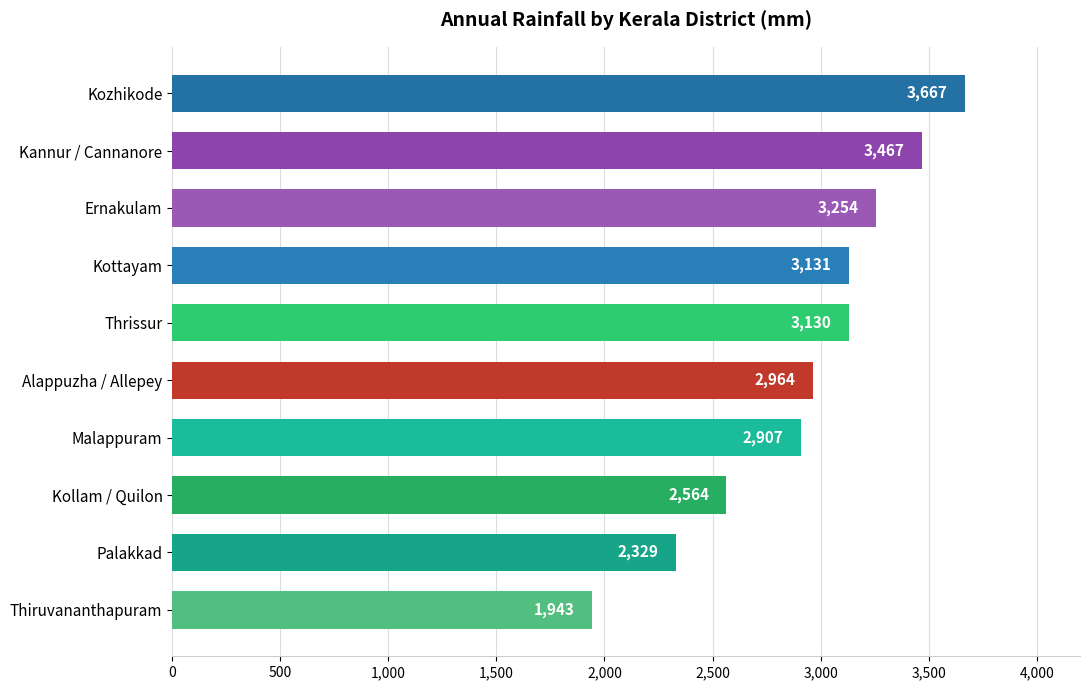

How many categories are shown in the chart?

10